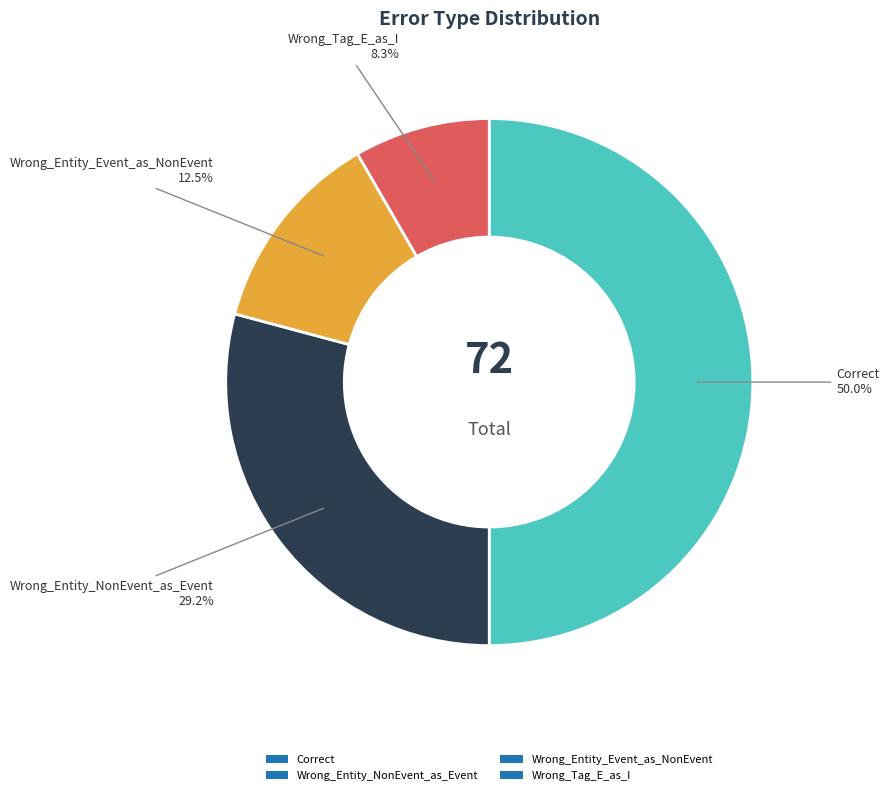

Is Wrong_Entity_Event_as_NonEvent the majority of the pie?

No